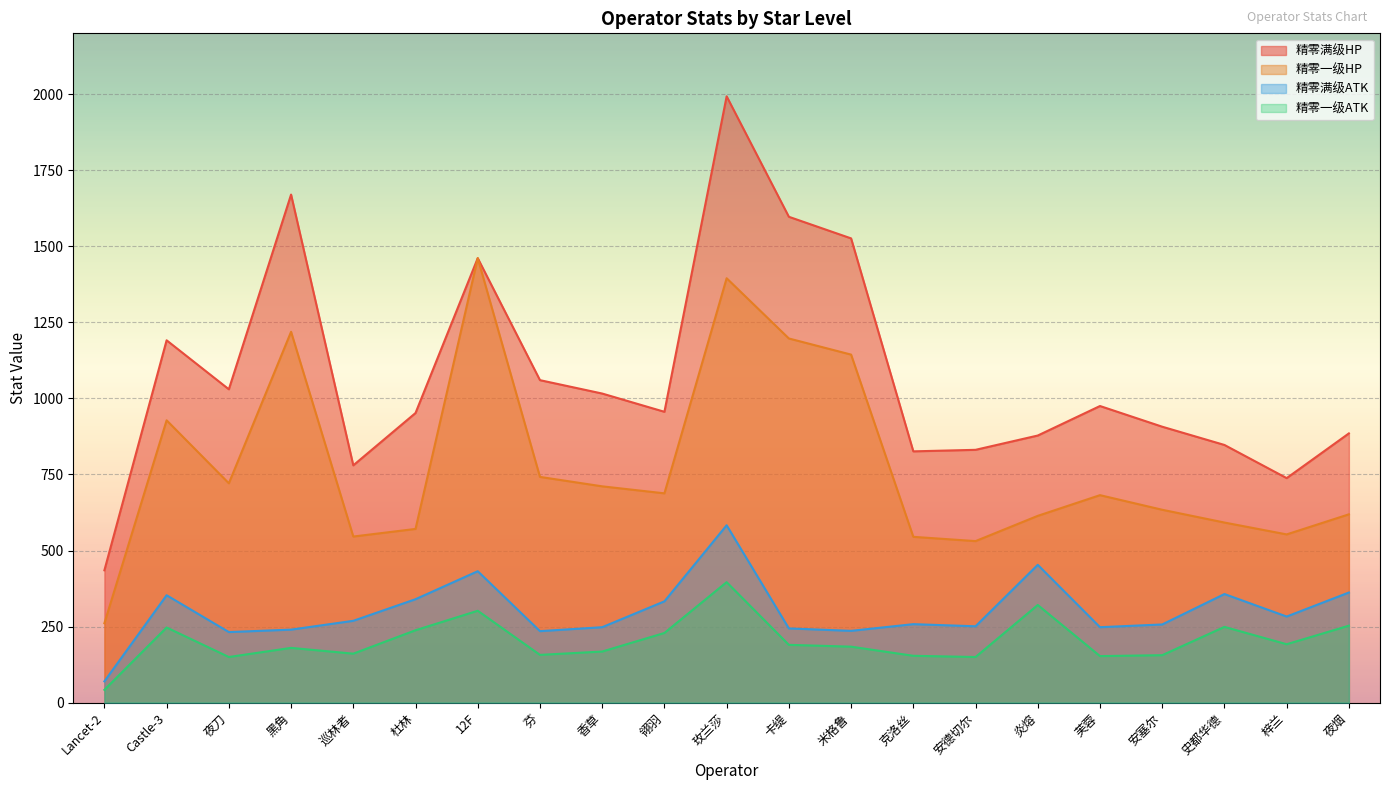

How many data points in 精零一级HP are less than 682?

10